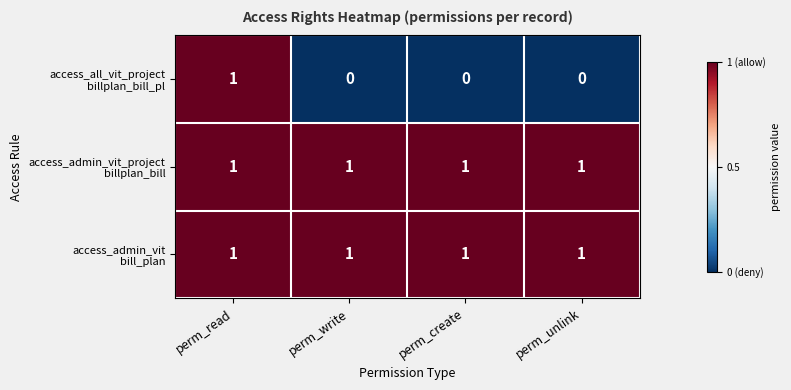

At how many categories does at least one series exceed 0?

4